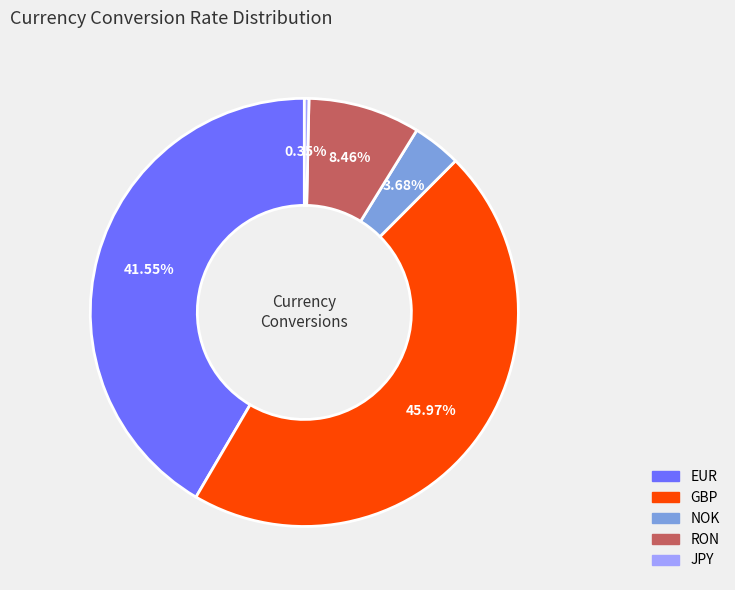

What is the ratio of the value at EUR to the value at GBP?

0.9